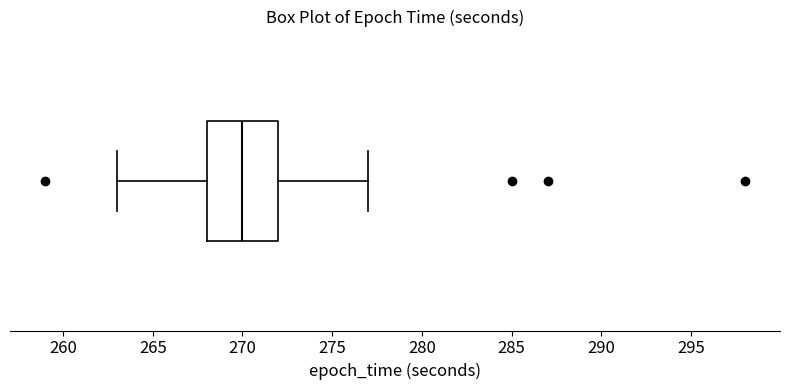

Where is the left edge of the box on the x-axis? The values are not printed on the chart, so give them approximately, as read against the axis.

268